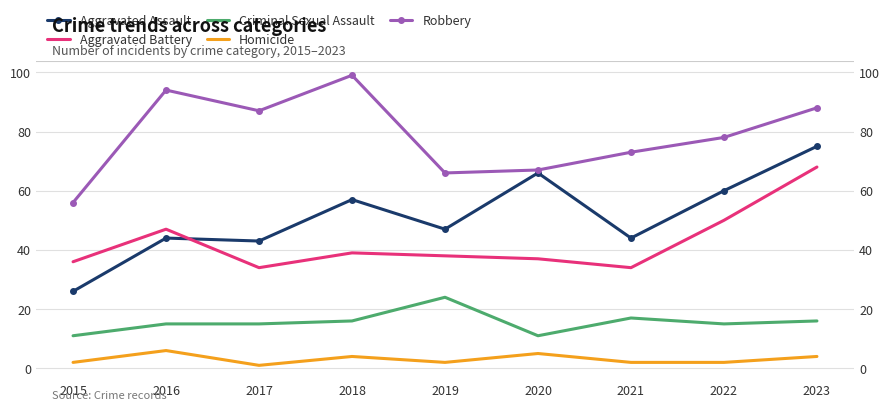

Reading left to right, what are all the values shown in this chart?

Aggravated Assault: 26	44	43	57	47	66	44	60	75
Aggravated Battery: 36	47	34	39	38	37	34	50	68
Criminal Sexual Assault: 11	15	15	16	24	11	17	15	16
Homicide: 2	6	1	4	2	5	2	2	4
Robbery: 56	94	87	99	66	67	73	78	88